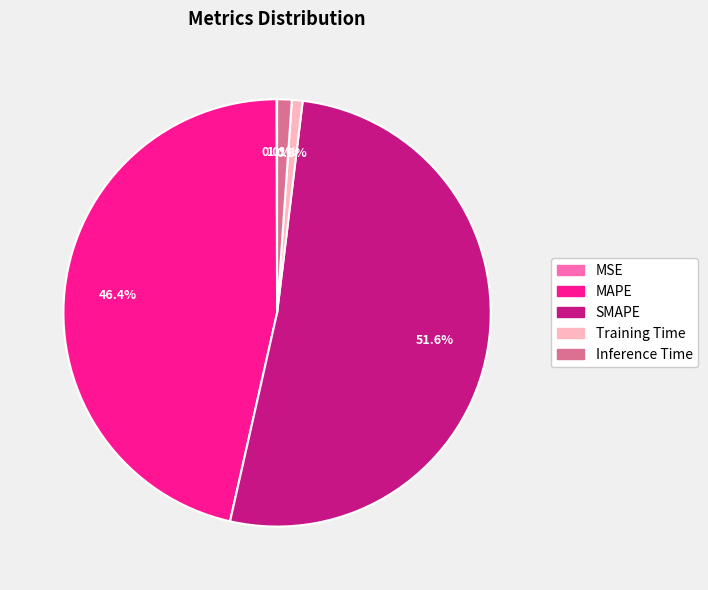

What percentage is the SMAPE slice, to the nearest percent?

52%